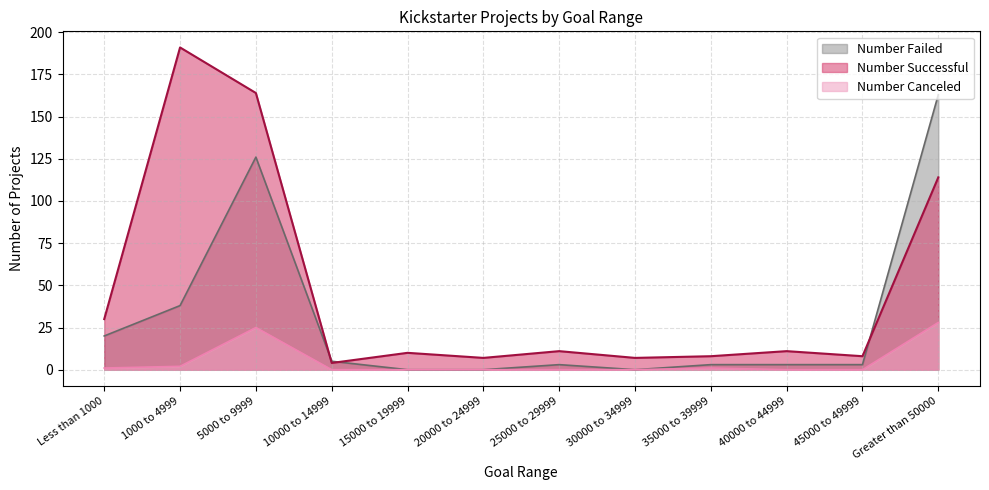

Which series has the widest spread of values?

Number Successful